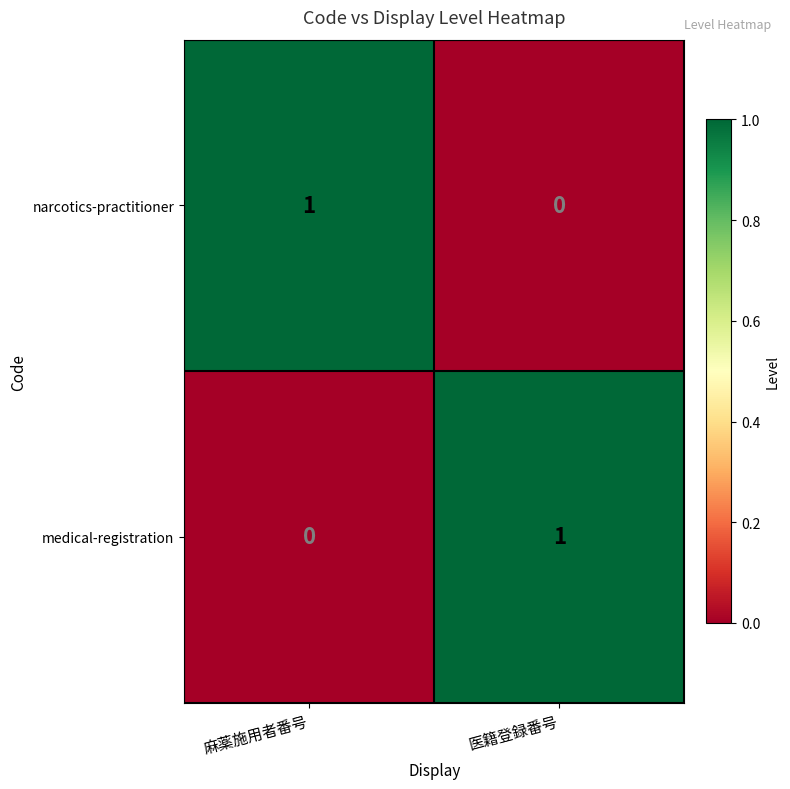

What is the greatest value displayed?

1